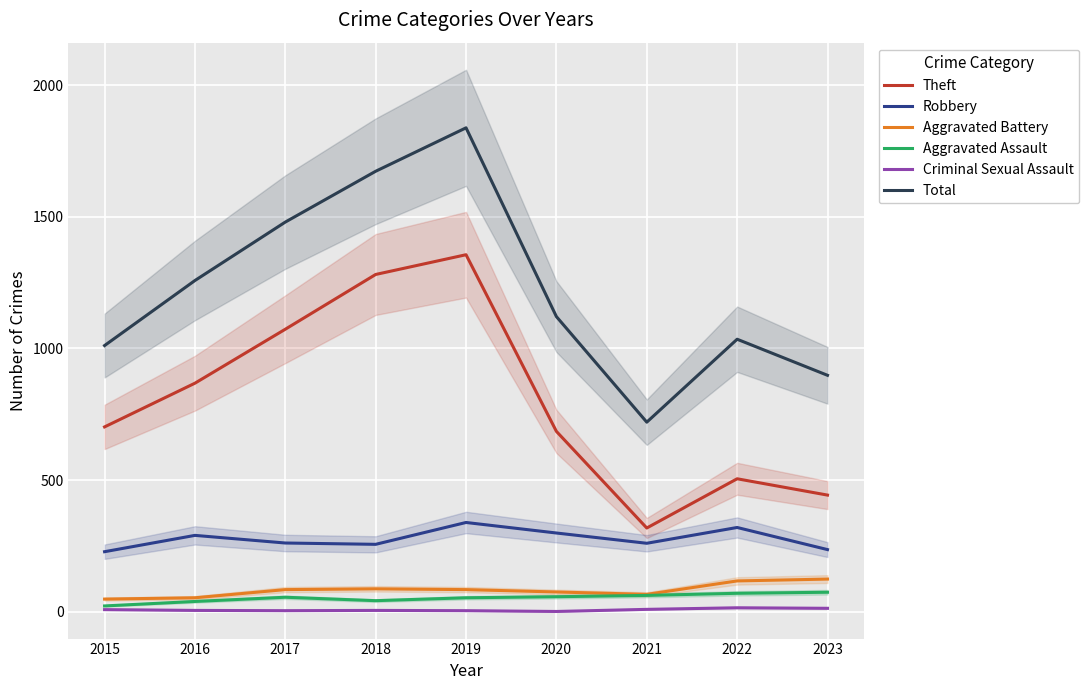

Where is the first local minimum for Criminal Sexual Assault?

2017